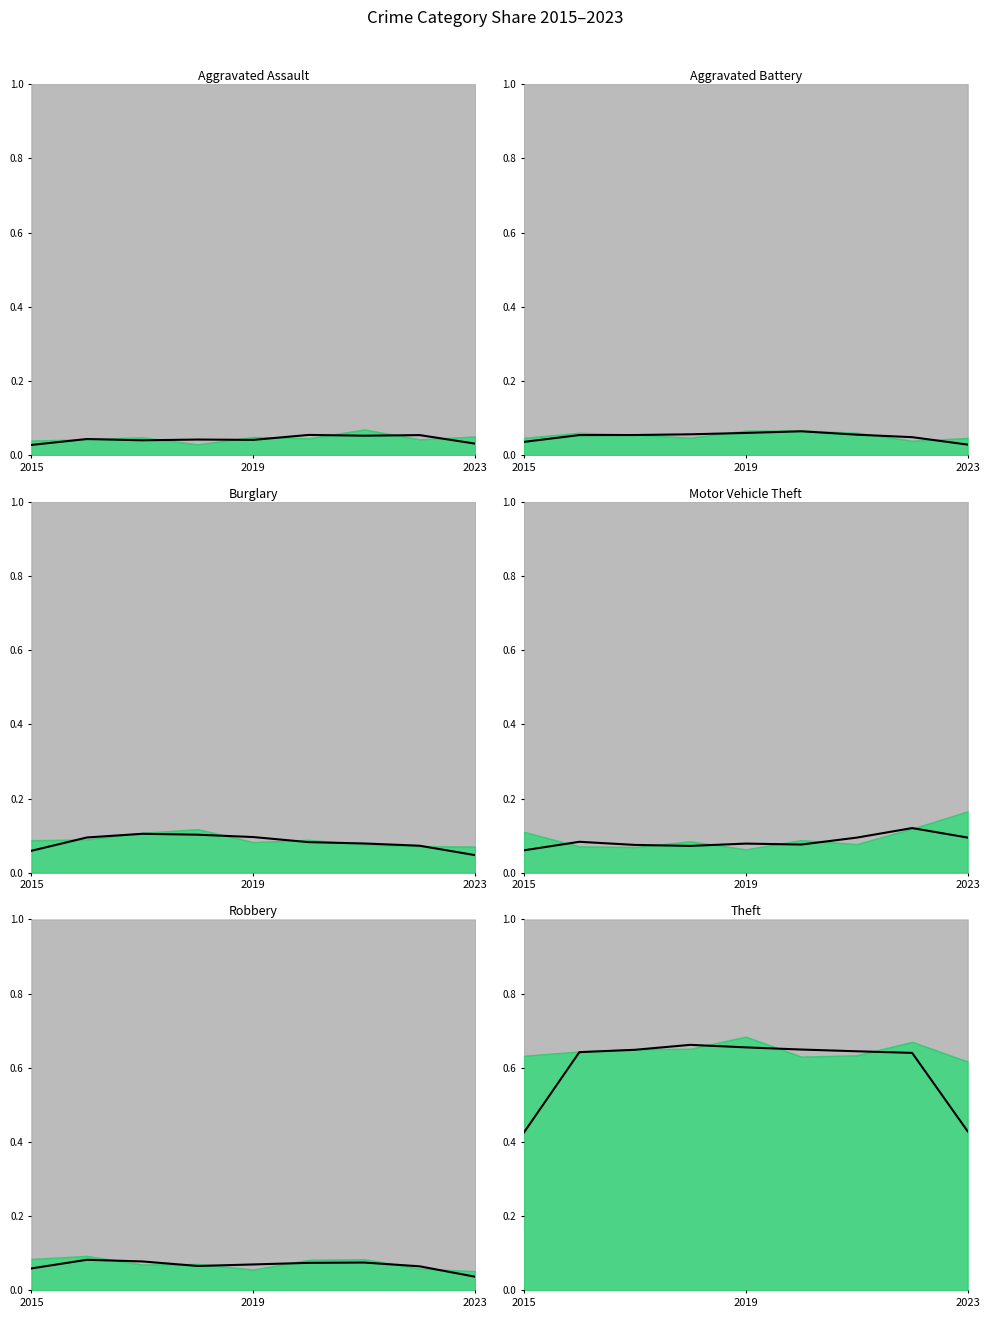

At which category does the chart reach its peak across all series?

3